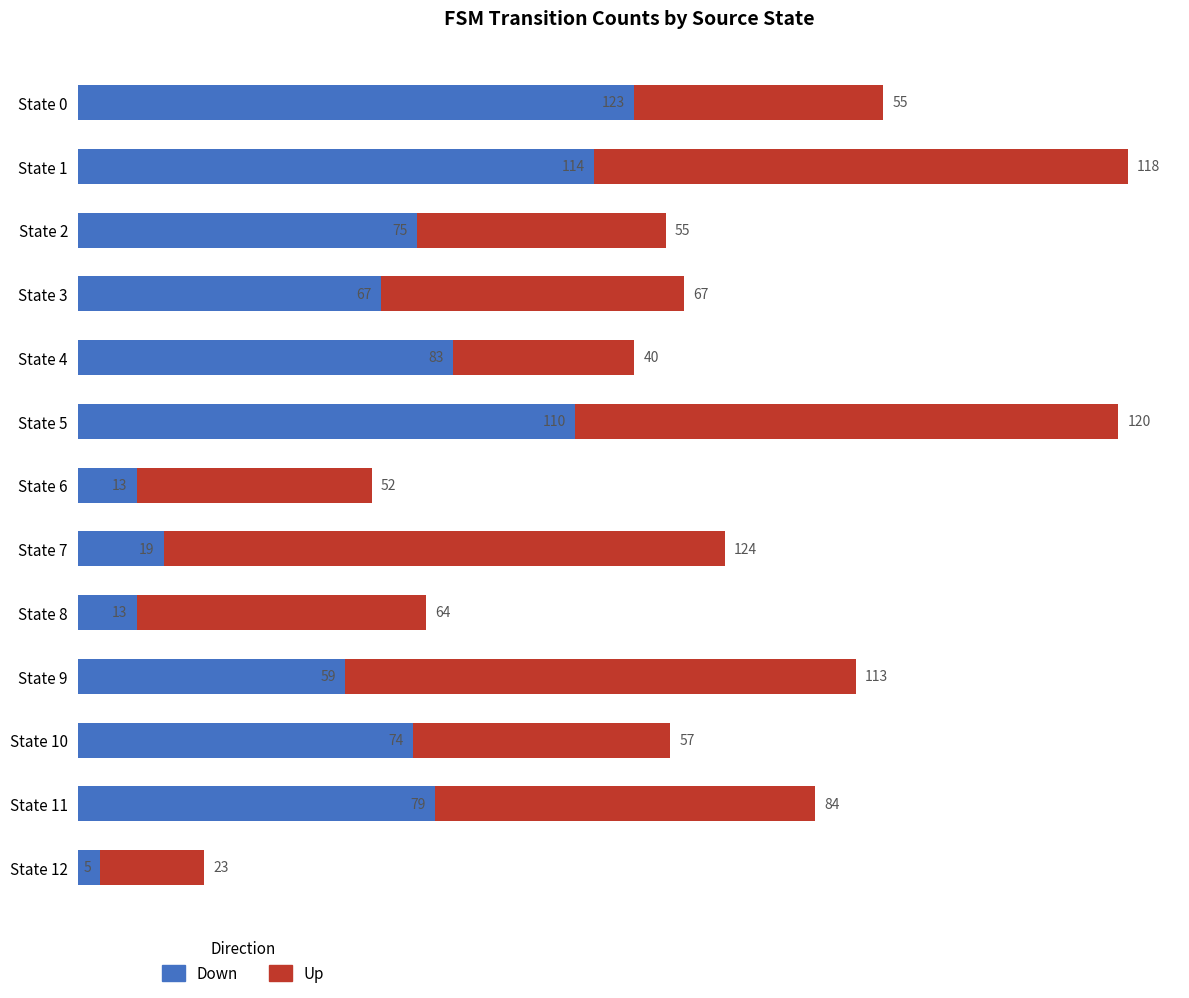

How many data points does each series have?

13